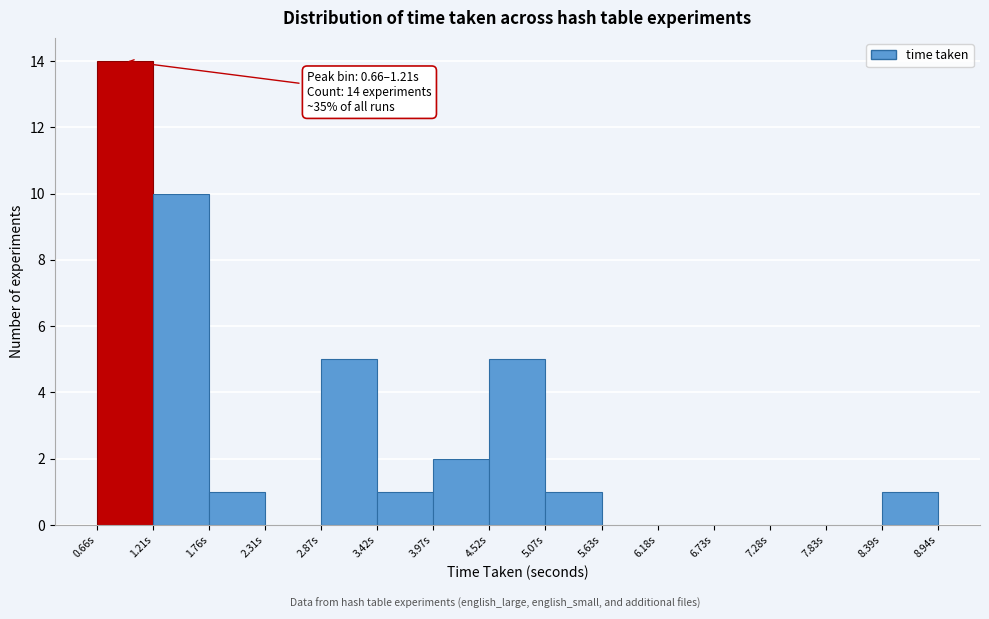

Which range on the x-axis has the tallest bar?

0.7 to 1.2